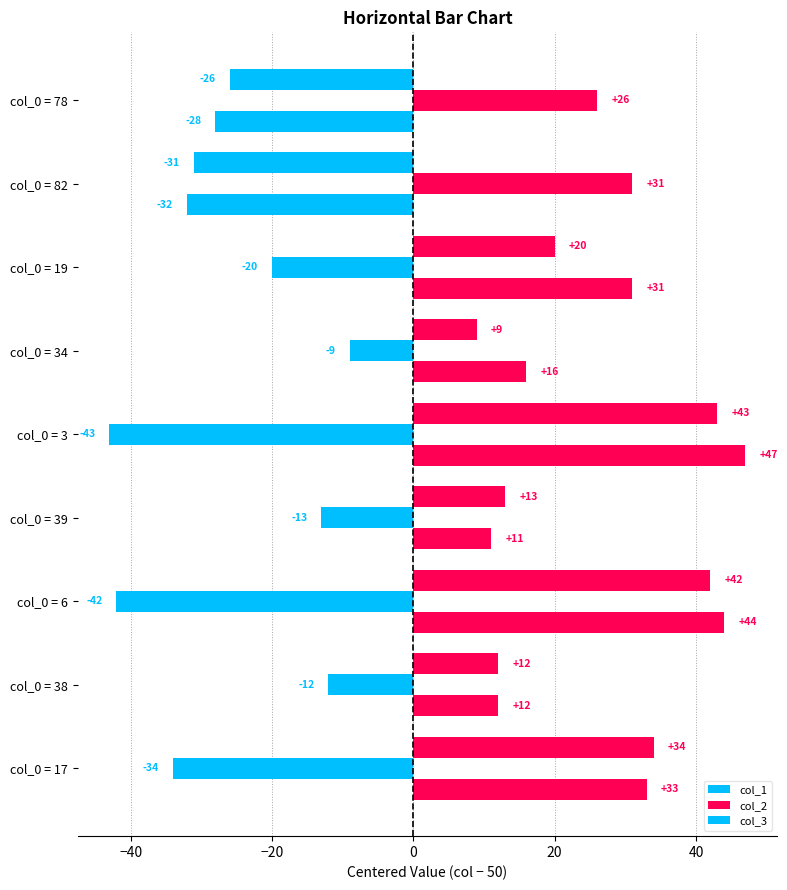

Count the number of data series in this chart.

3